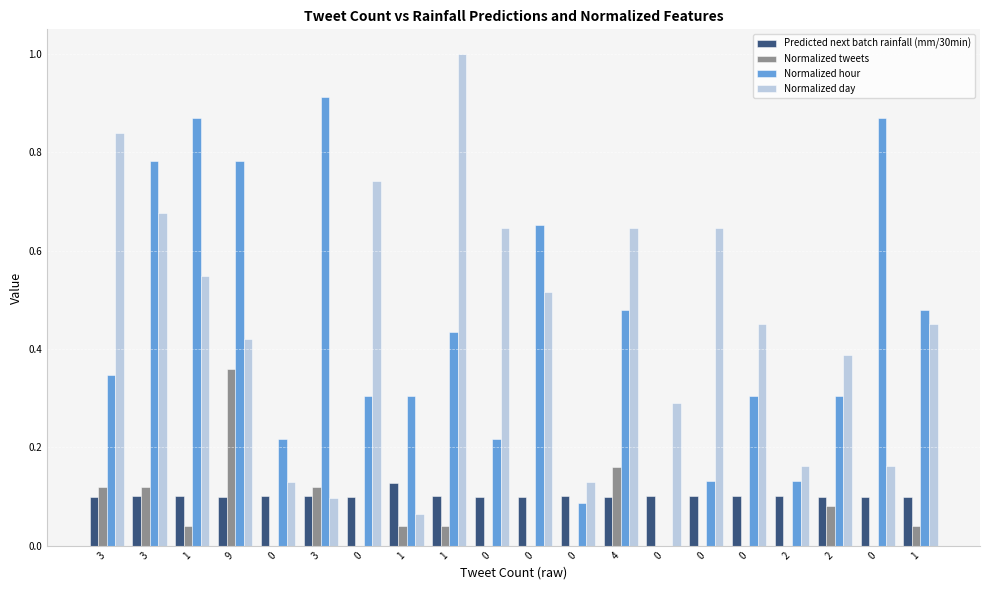

Does the chart contain stacked bars?

No